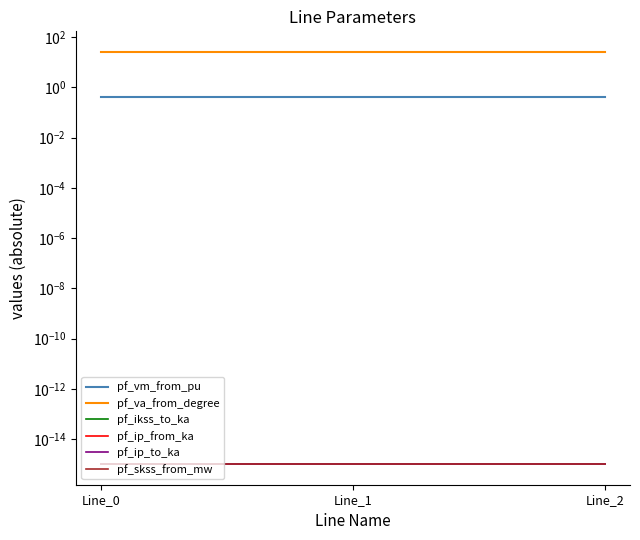

Which series has the largest total across all categories?

pf_va_from_degree